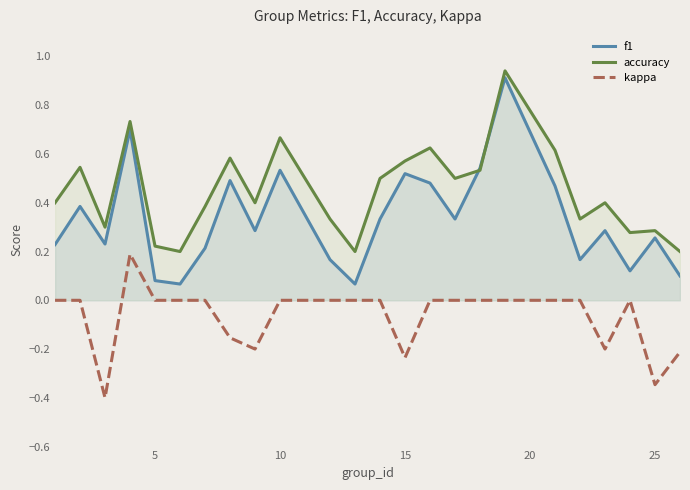

How many times do accuracy and f1 cross each other?

2